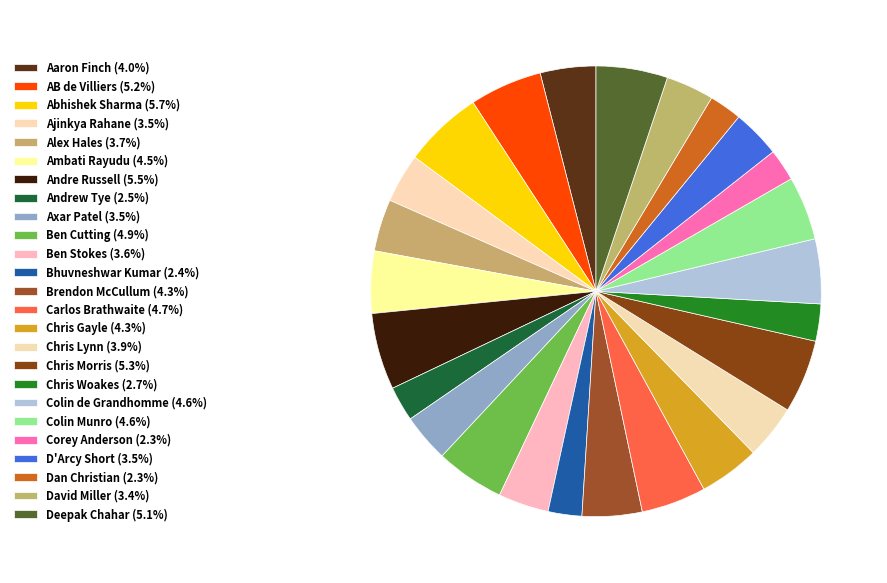

How many slices are in this pie chart?

25